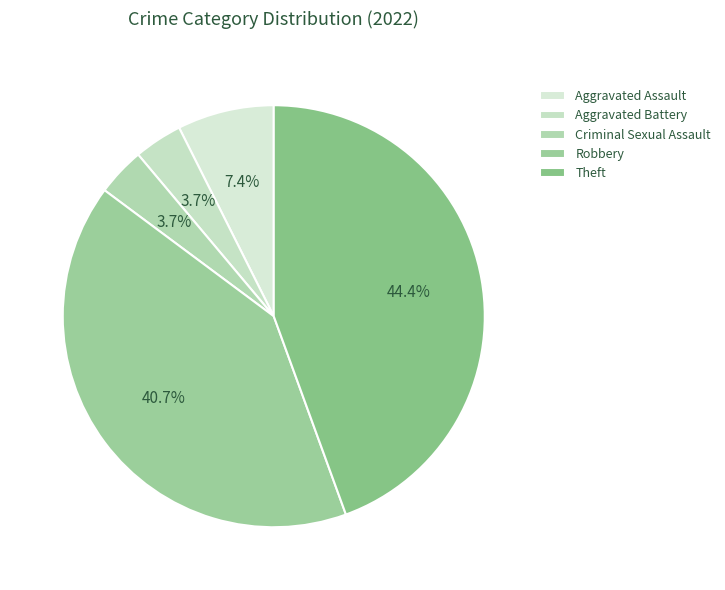

What is the change in value from Aggravated Assault to Theft?

+10